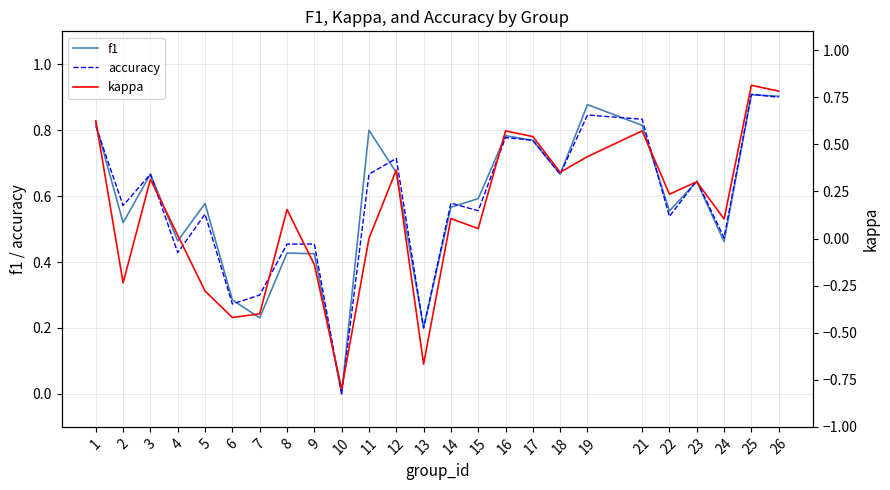

Which label corresponds to the largest value in the chart?

25